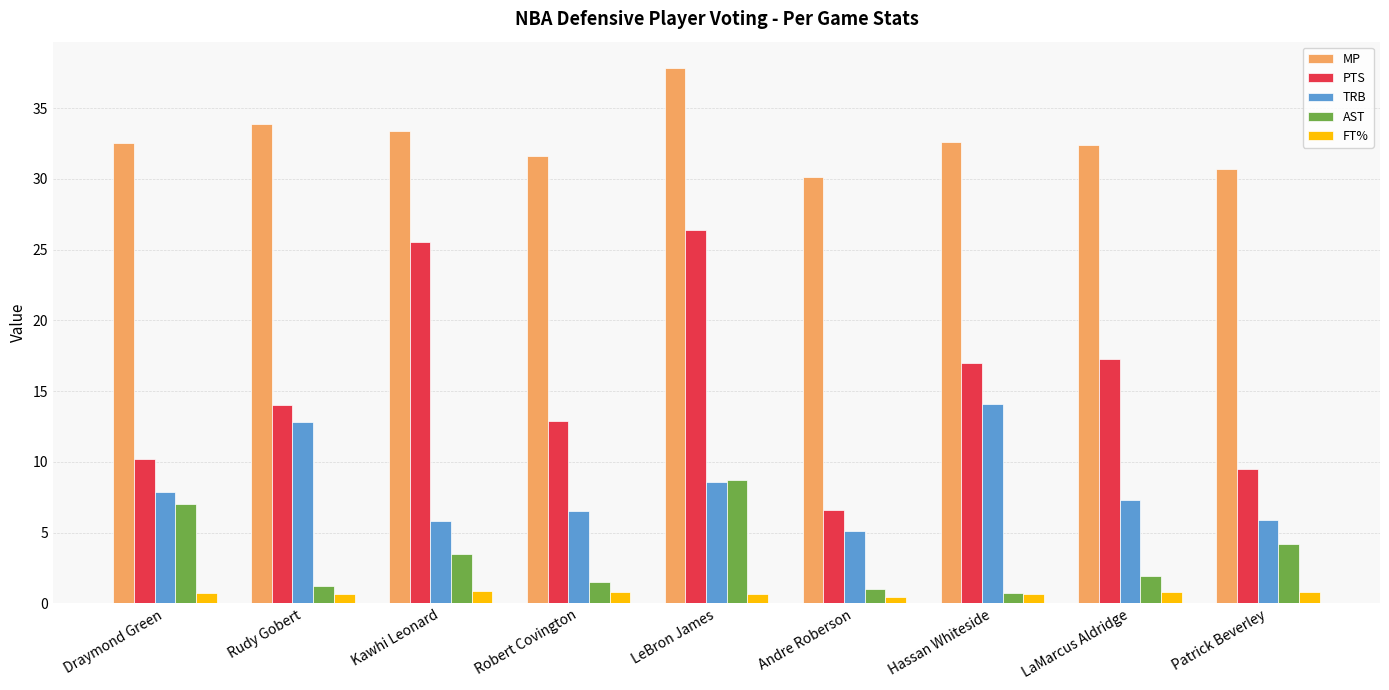

What is the label of the 8th bar from the left?

LaMarcus Aldridge